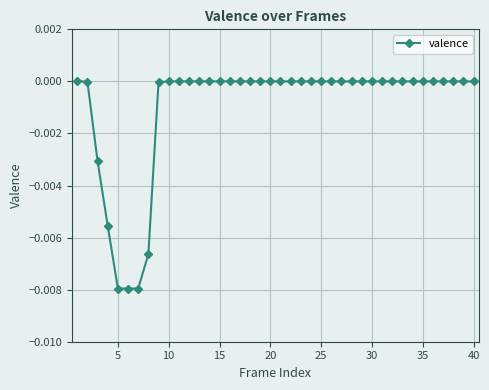

True or false: there are more than 0 points higher than both neighbors.

False